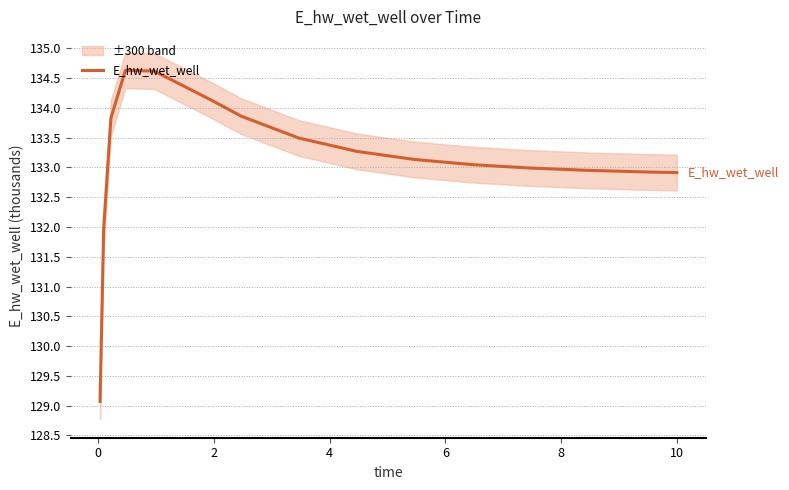

Is it true that the value at 10 is 74.6?

False